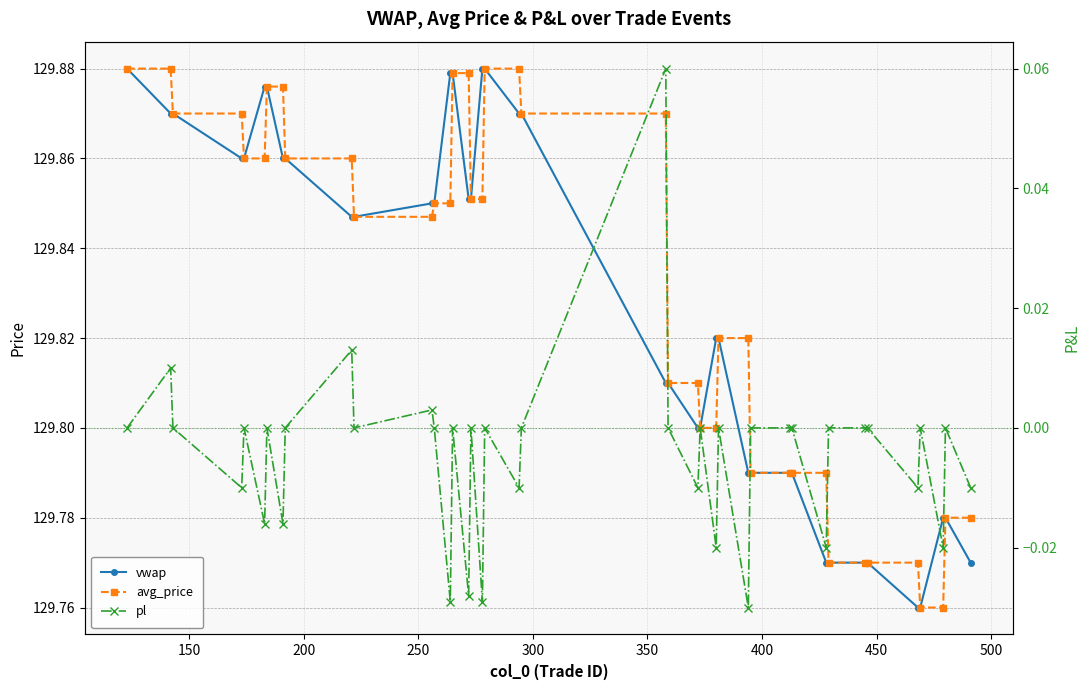

What is the difference between the maximum and minimum values in the pl series?

0.1